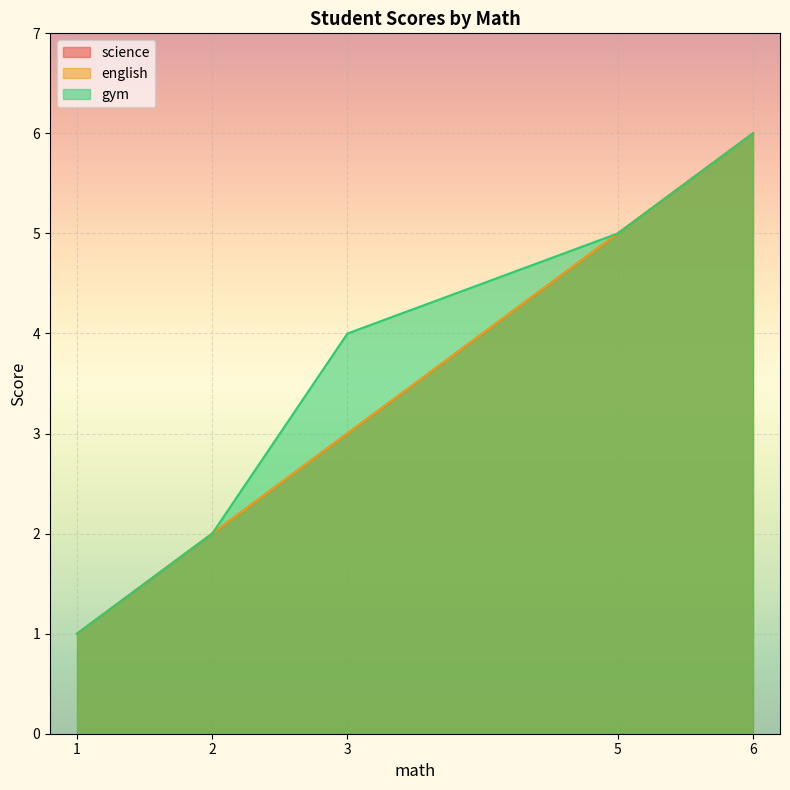

How many categories are shown in the chart?

5